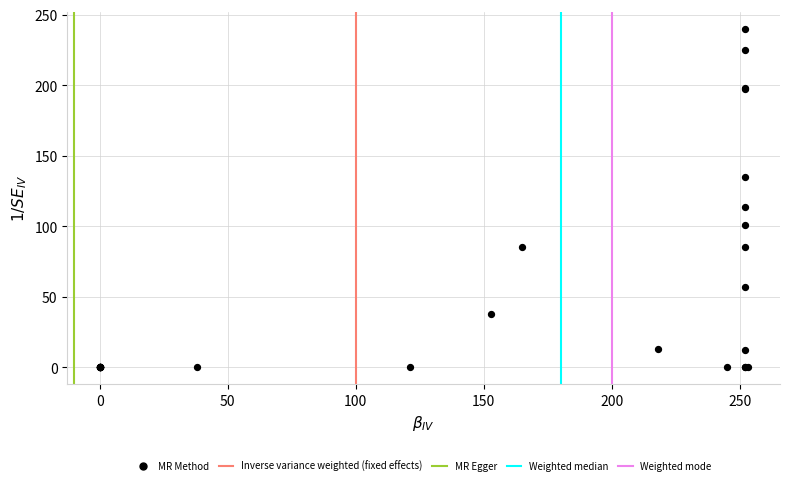

What Y value in the scatter plot is closest to 120?

114